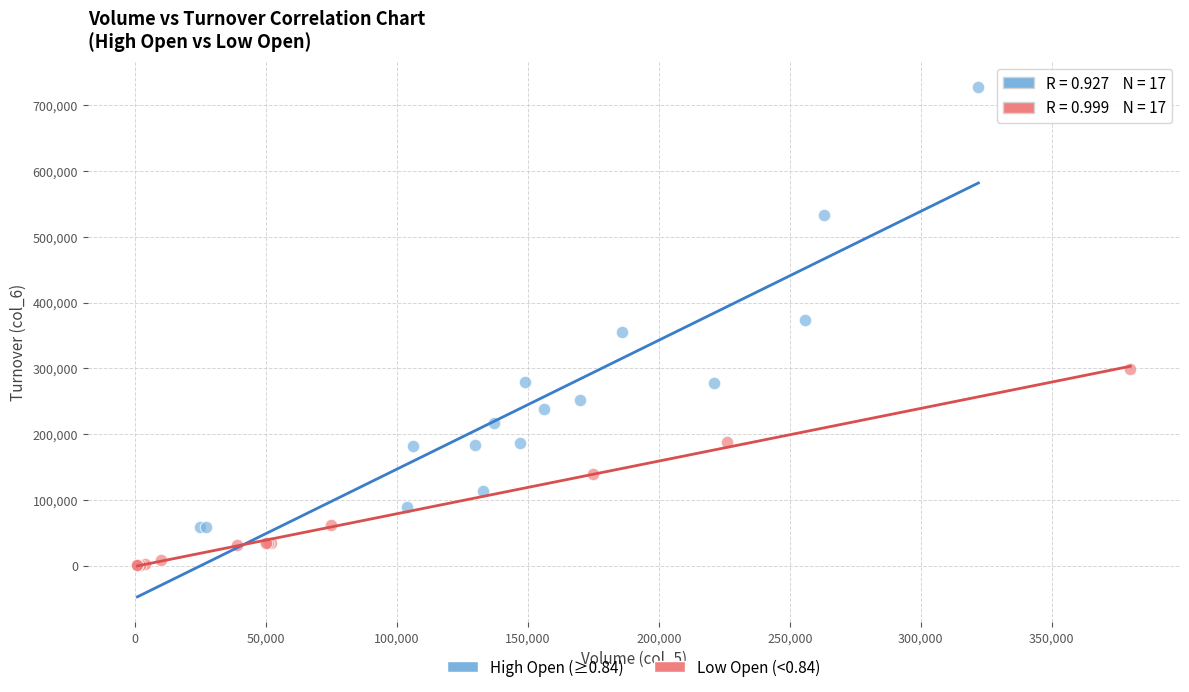

Which series reaches the maximum Y coordinate?

High Open (≥0.84)